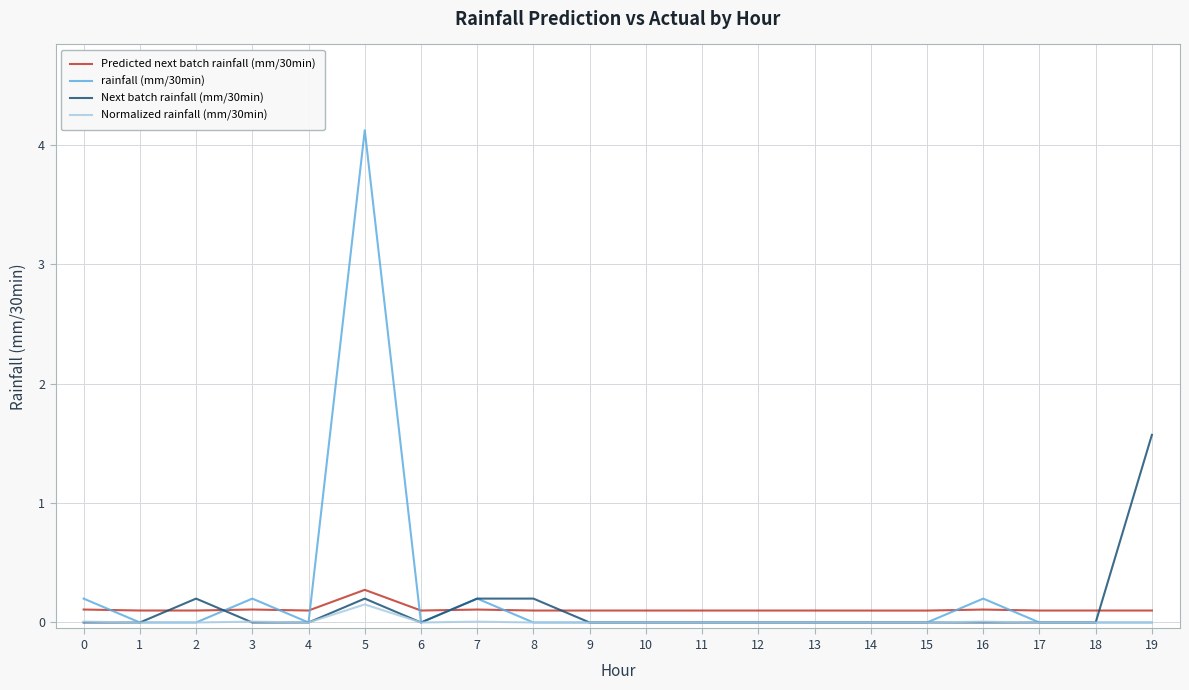

True or false: rainfall (mm/30min) and Predicted next batch rainfall (mm/30min) cross at least once.

True